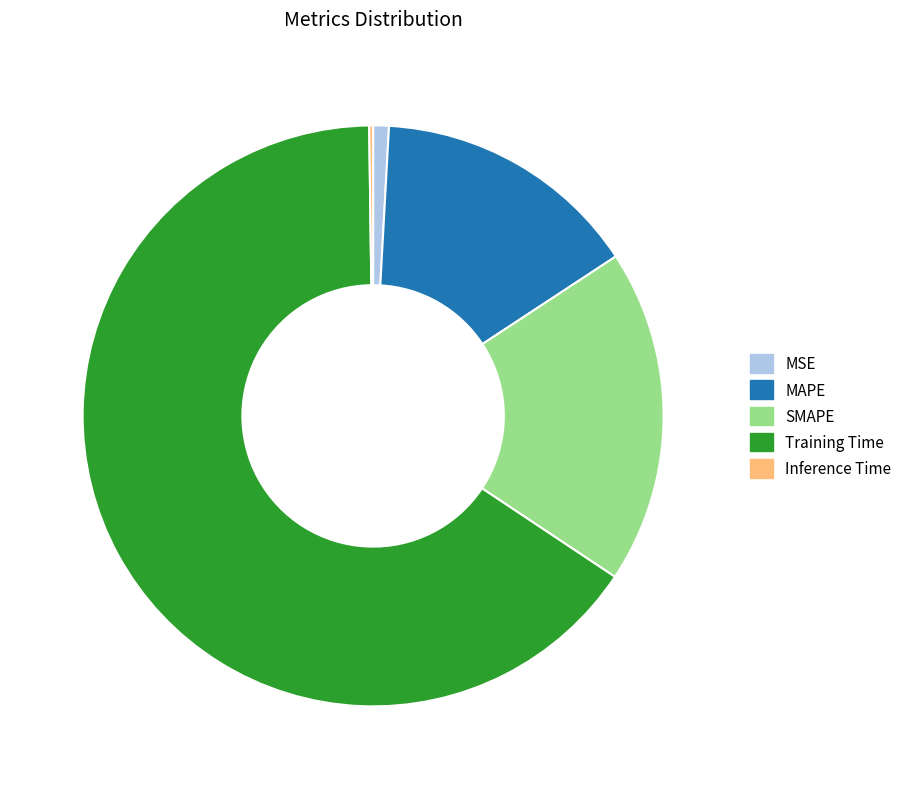

What is the largest slice in the pie chart?

Training Time